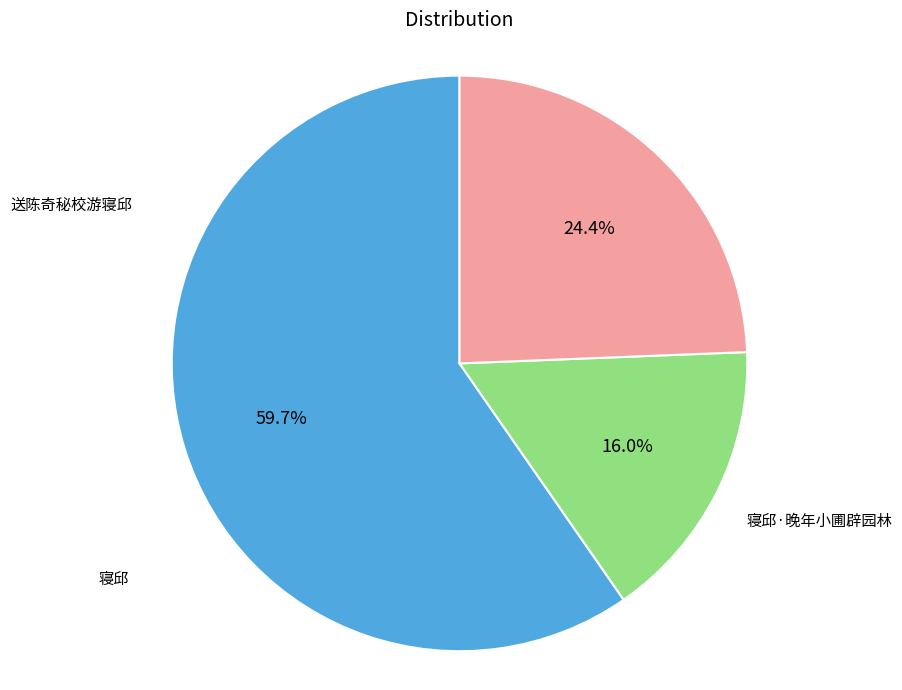

Is it true that 送陈奇秘校游寝邱 is 60% of the pie?

True